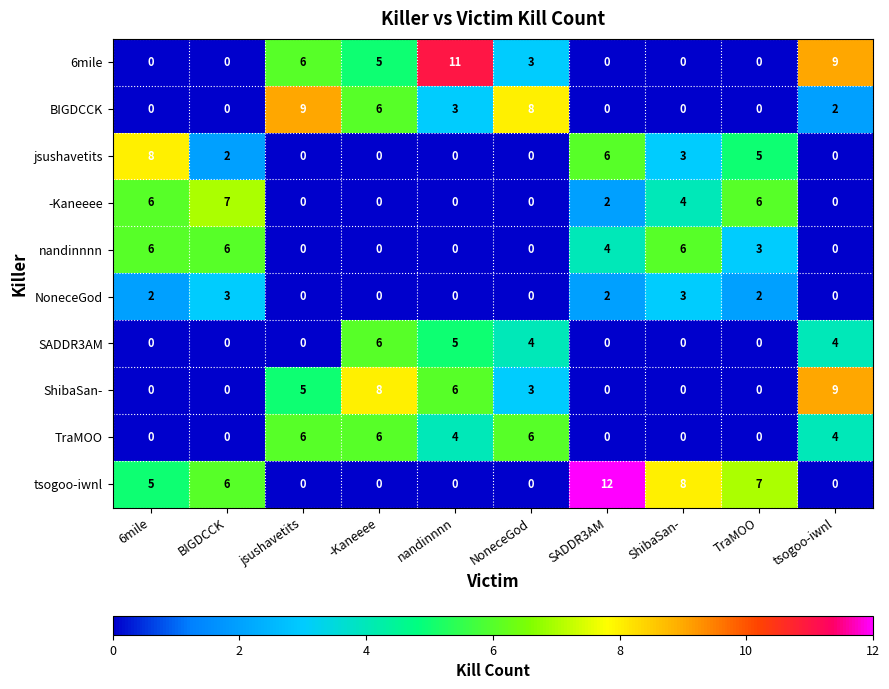

Is it true that TraMOO equals 6 at jsushavetits?

True